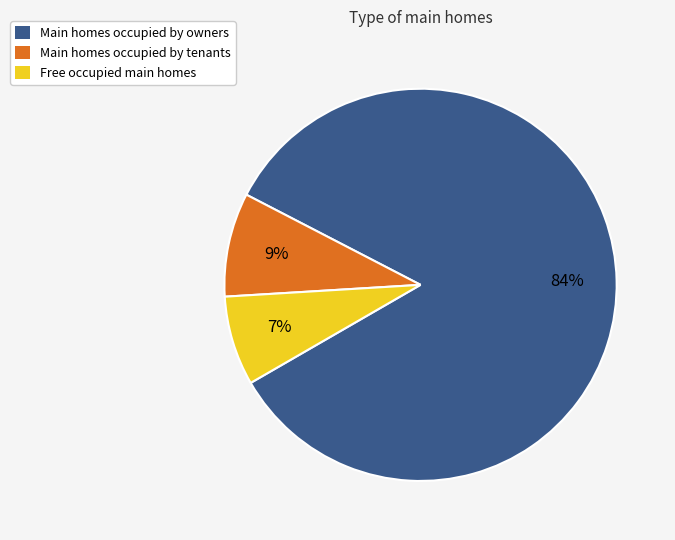

To the nearest percent, what is the average slice percentage?

33%